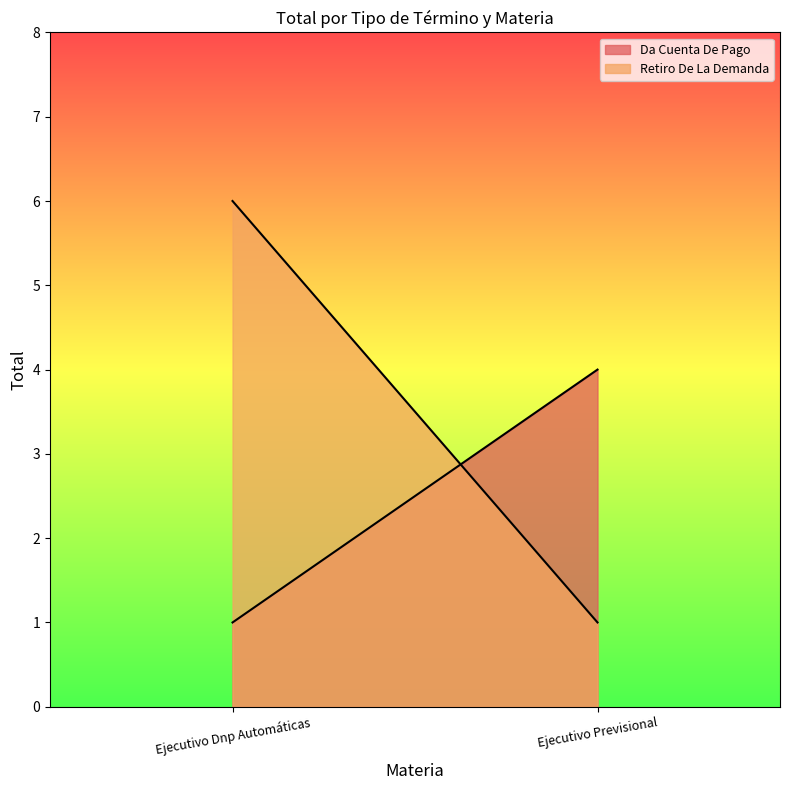

Rank the series by their average value, from highest to lowest.

Retiro De La Demanda, Da Cuenta De Pago